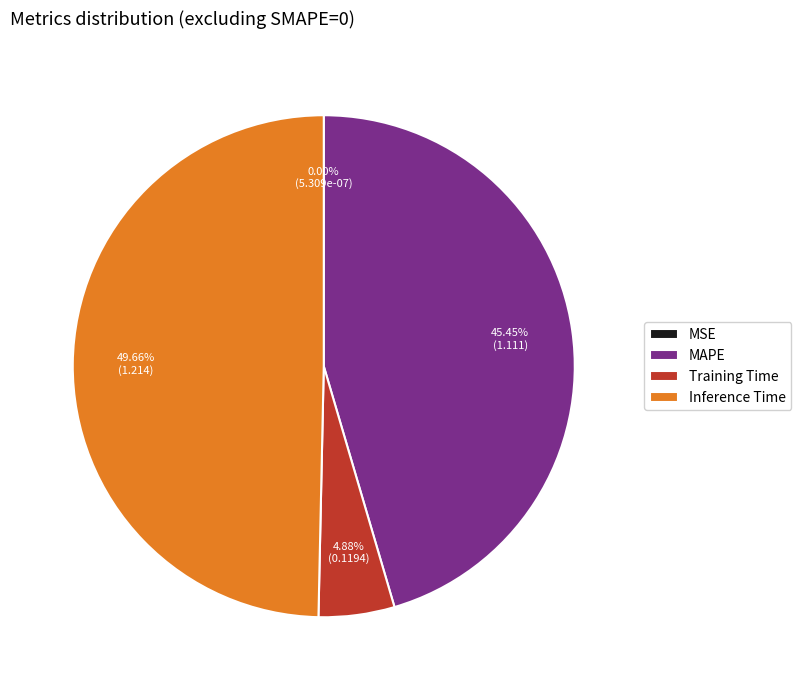

To the nearest percent, what portion does MAPE represent?

45%